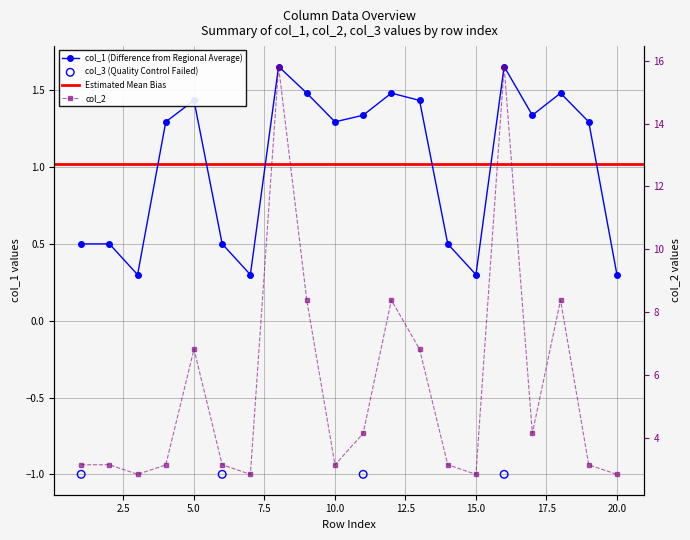

At how many categories does at least one series exceed 13?

2